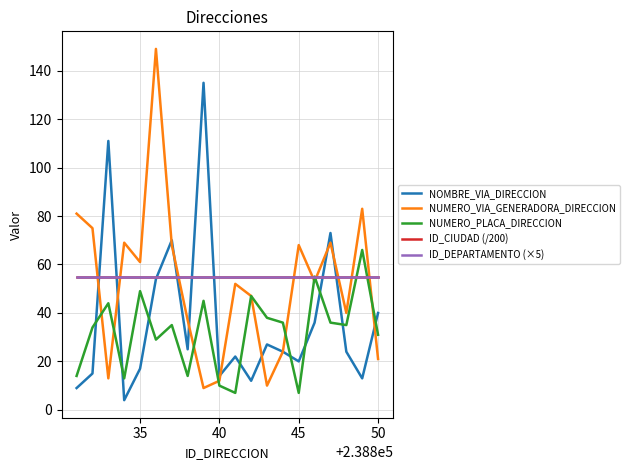

What is the maximum value shown in the chart?

149.0